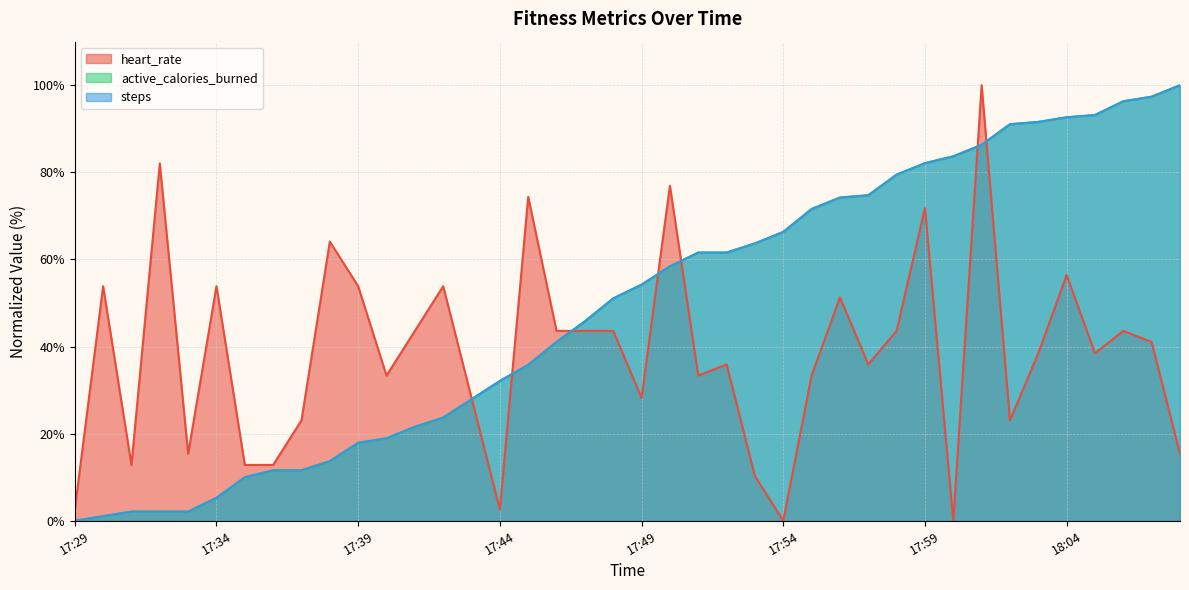

Where do heart_rate and active_calories_burned first cross each other?

17:43 and 17:44